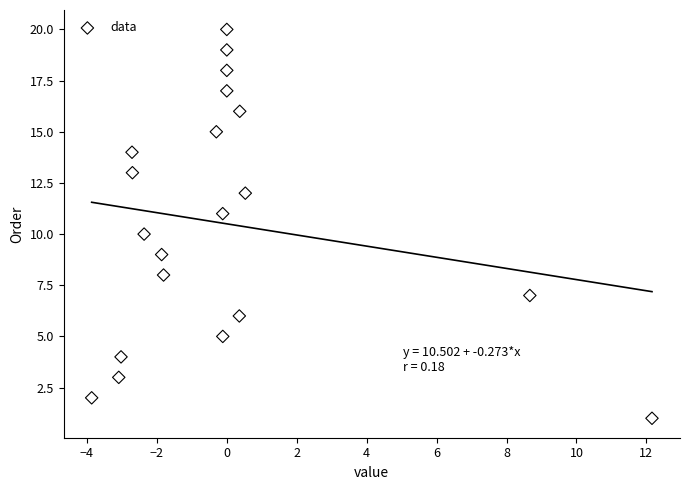

What is the range of Y values (max minus min)?

19